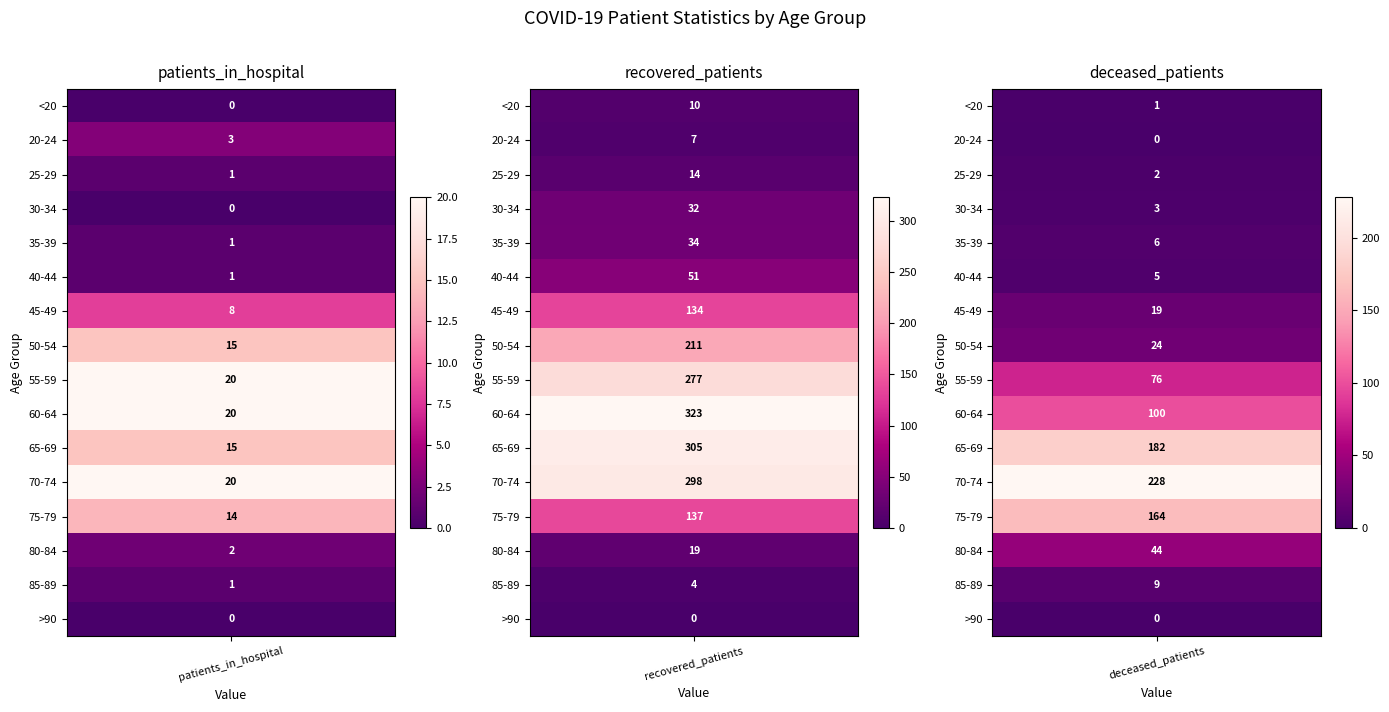

True or false: 35-39 has a value of 3 at 3.

False